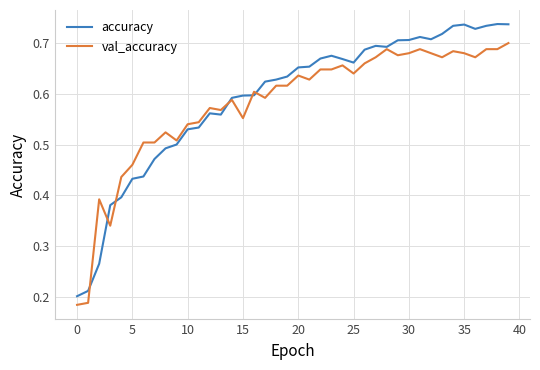

Which series has the widest spread of values?

accuracy